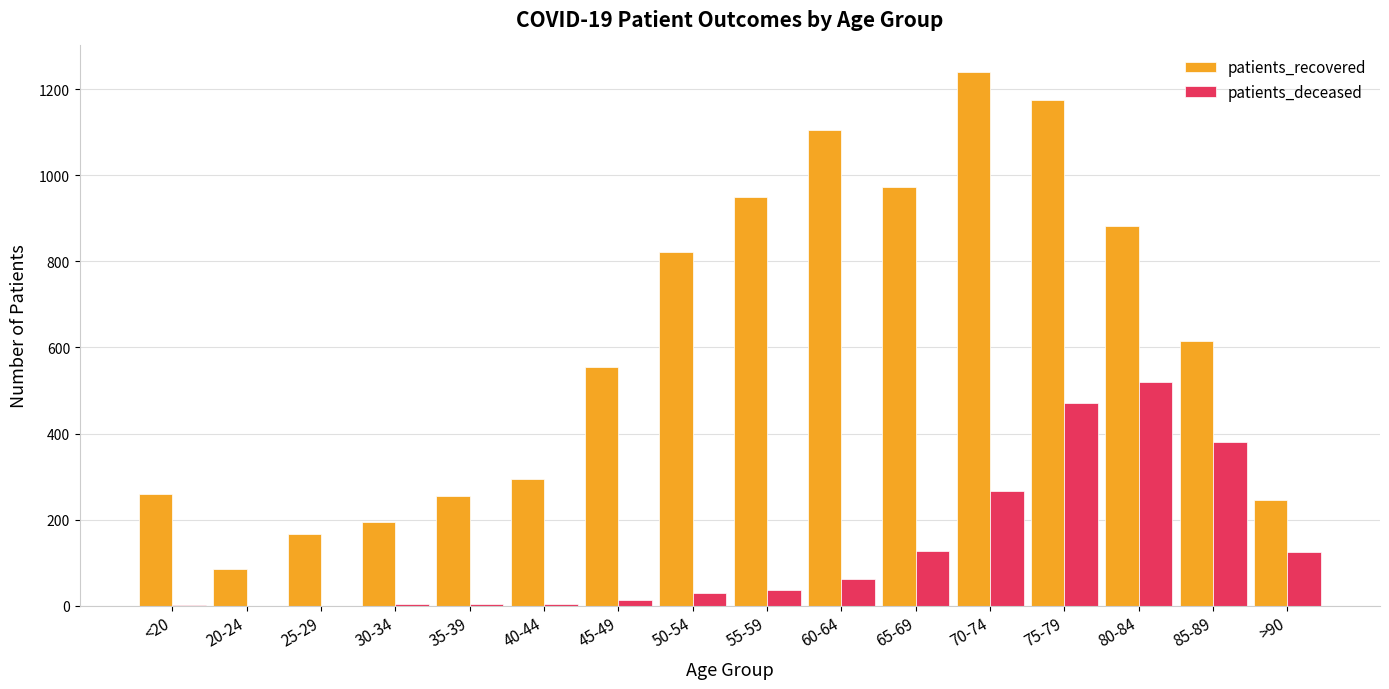

Which series has the largest total across all categories?

patients_recovered